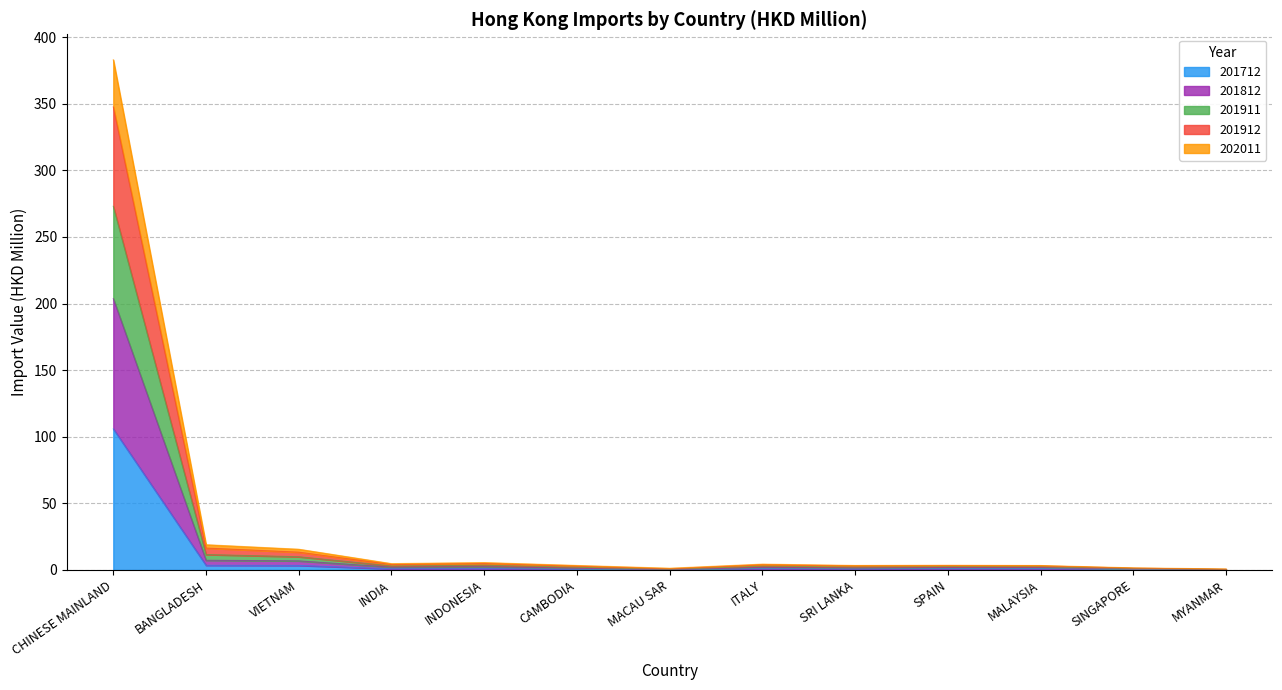

True or false: 201712 has a value of 189.1 at CHINESE MAINLAND.

False